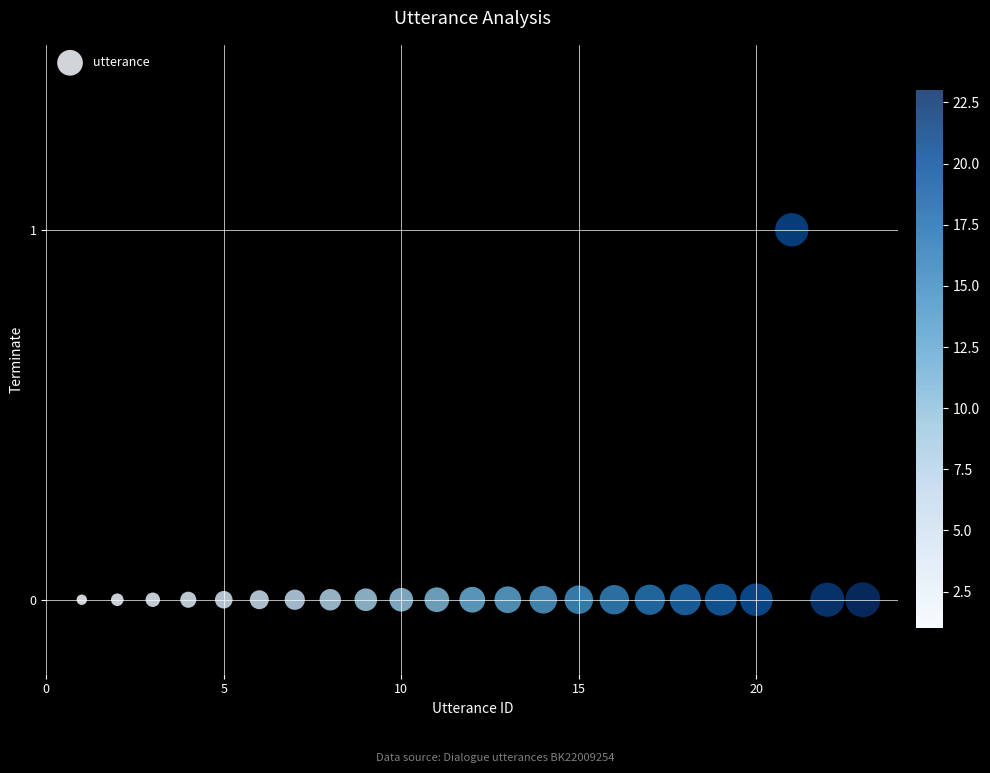

What is the range of X values (max minus min)?

22